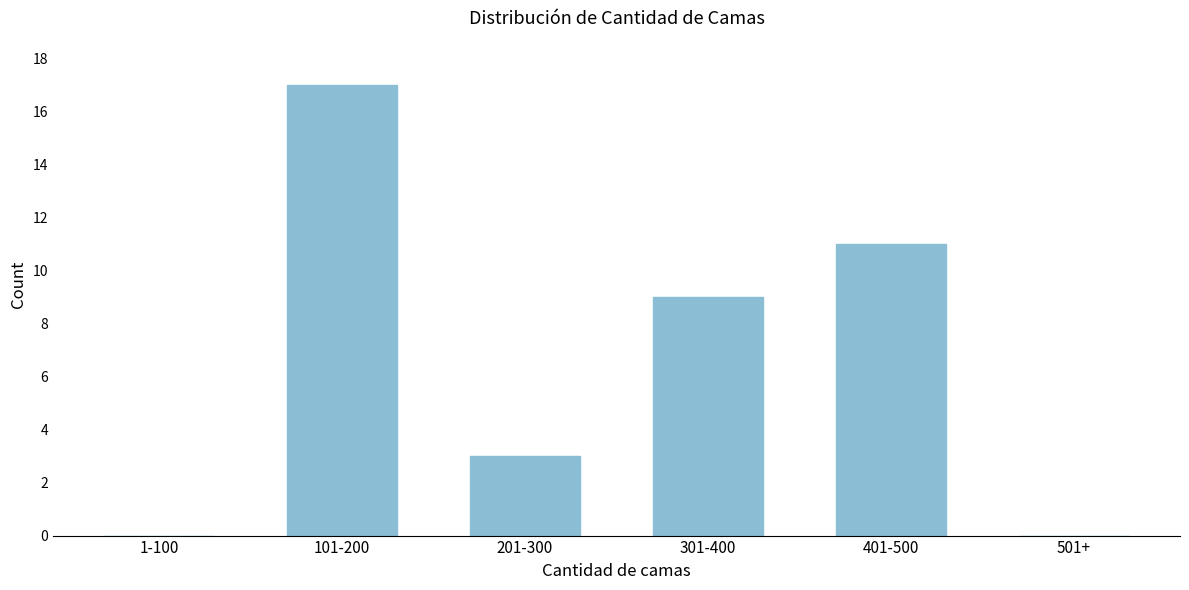

Reading left to right, what are all the values shown in this chart?

1-100=0	101-200=17	201-300=3	301-400=9	401-500=11	501+=0